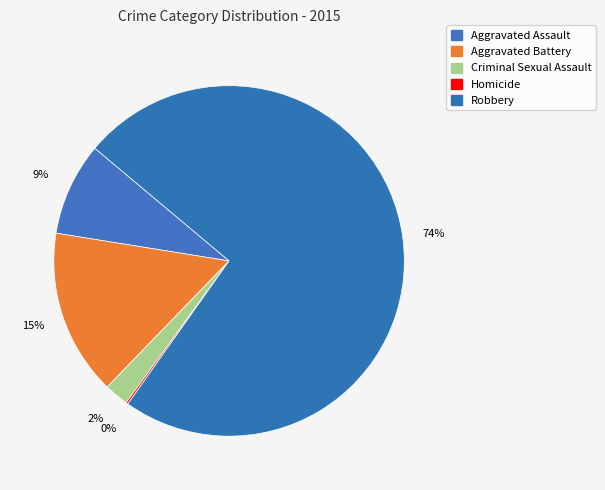

Is it true that Robbery is 87% of the pie?

False